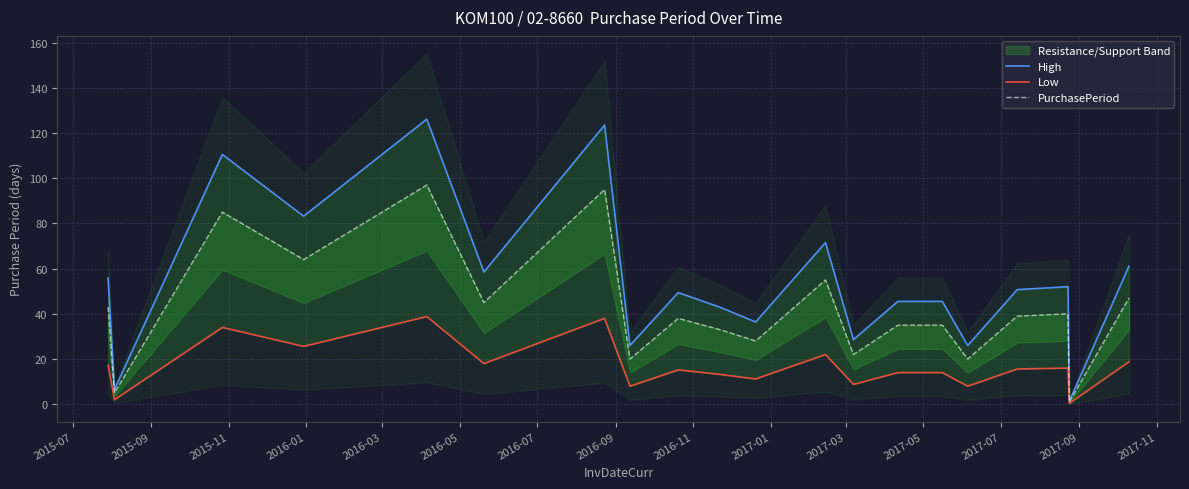

At which label does High first exceed 50?

2015-07